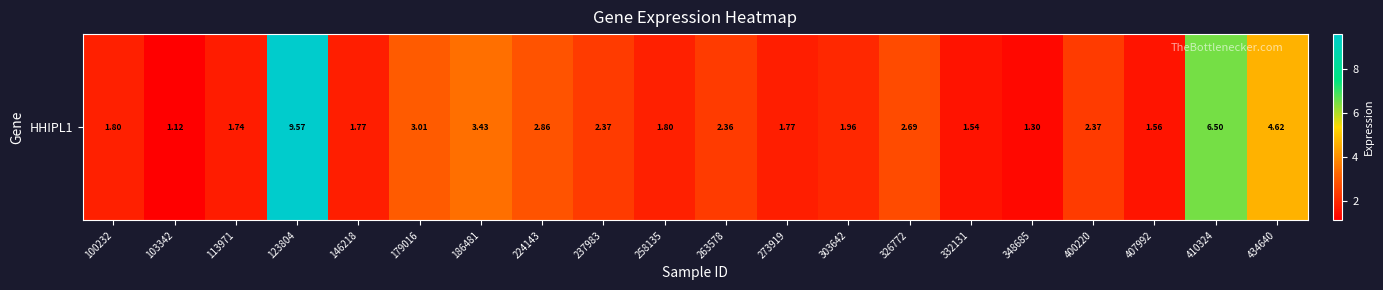

Reading left to right, transcribe all the data shown in this chart.

100232=1.8	103342=1.1	113971=1.7	123804=9.6	146218=1.8	179016=3.0	186481=3.4	224143=2.9	237983=2.4	258135=1.8	263578=2.4	273919=1.8	303642=2.0	326772=2.7	332131=1.5	348685=1.3	400220=2.4	407992=1.6	410324=6.5	434640=4.6